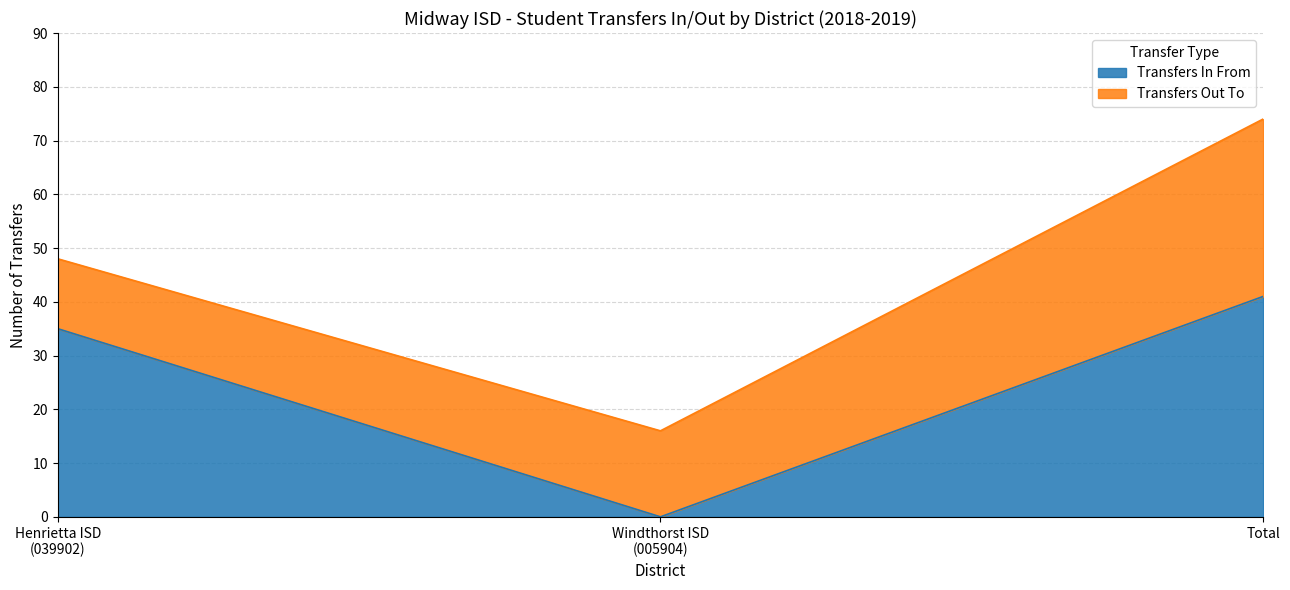

True or false: Transfers Out To has more than 2 interior local peaks.

False